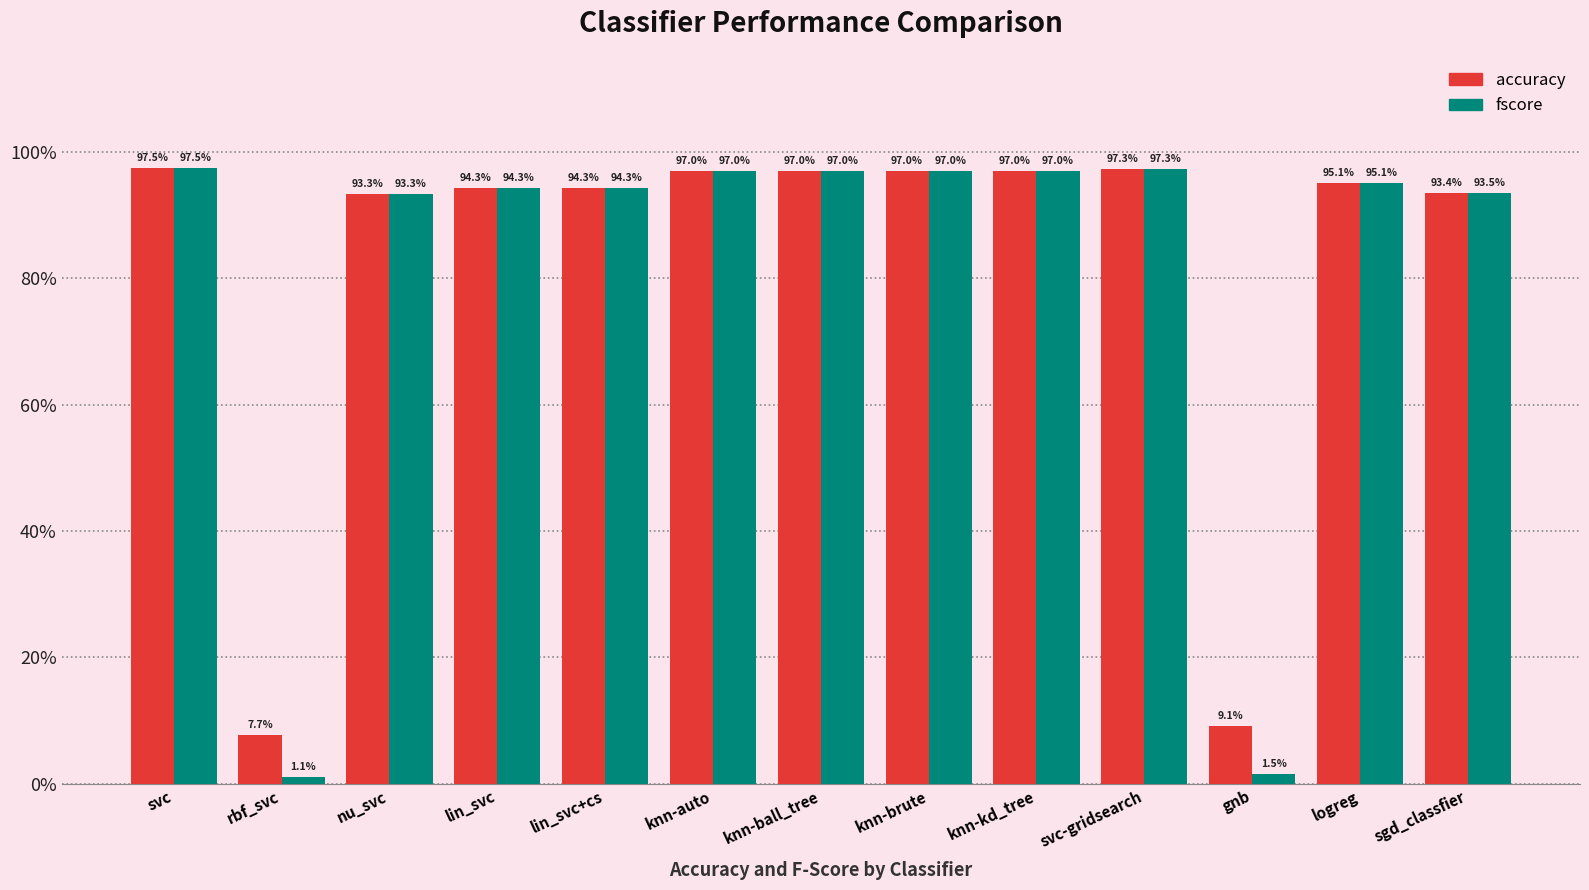

What are all the series names shown in the legend?

accuracy, fscore